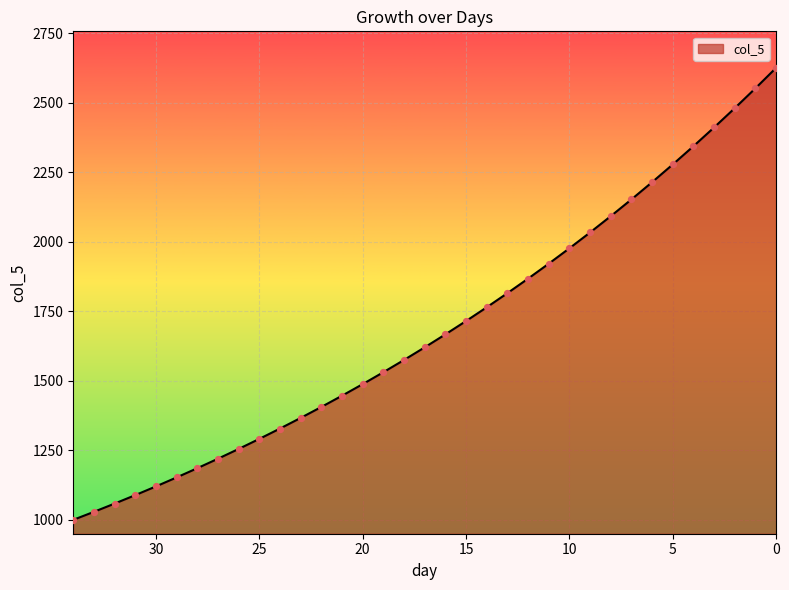

What is the change in value from 27 to 3?

+1191.9